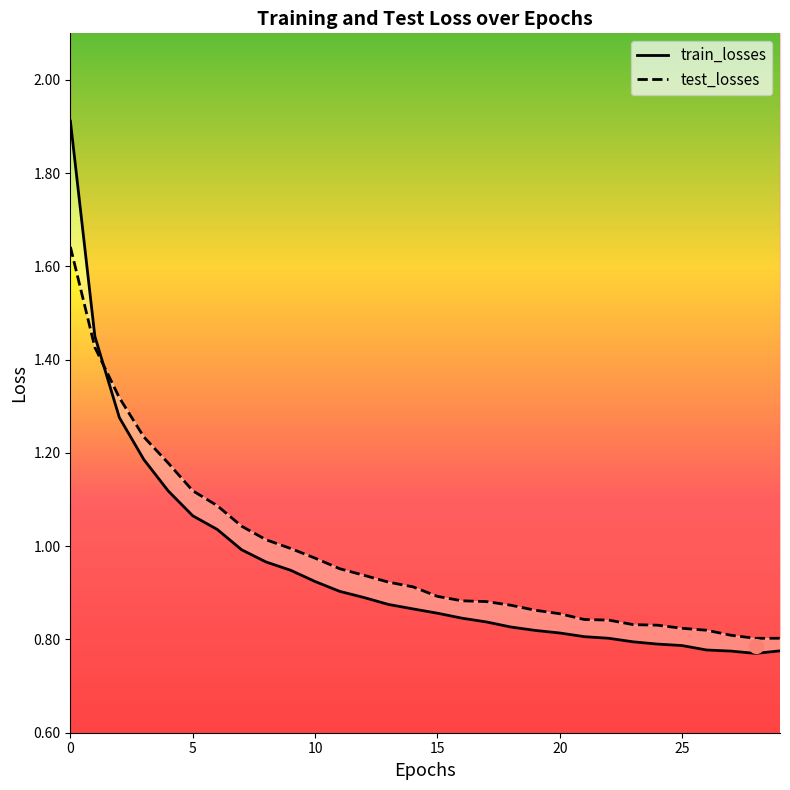

Which has a higher value, 25 or 26?

25